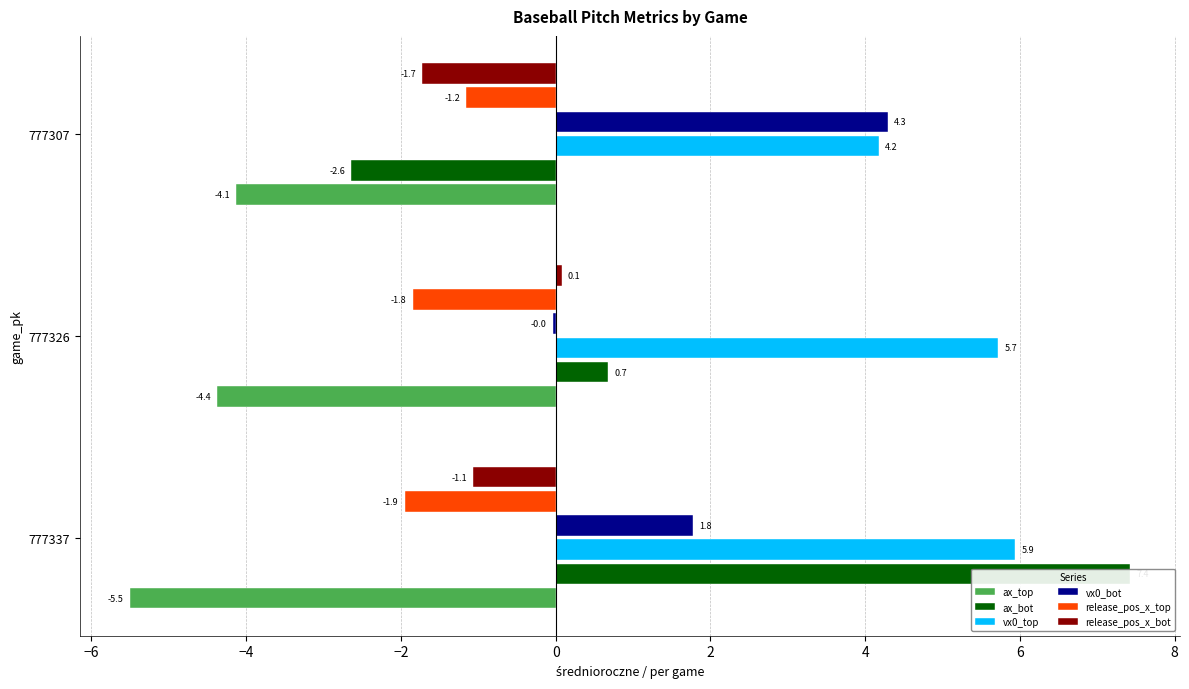

What is the total value across all series at 777307?

-1.2